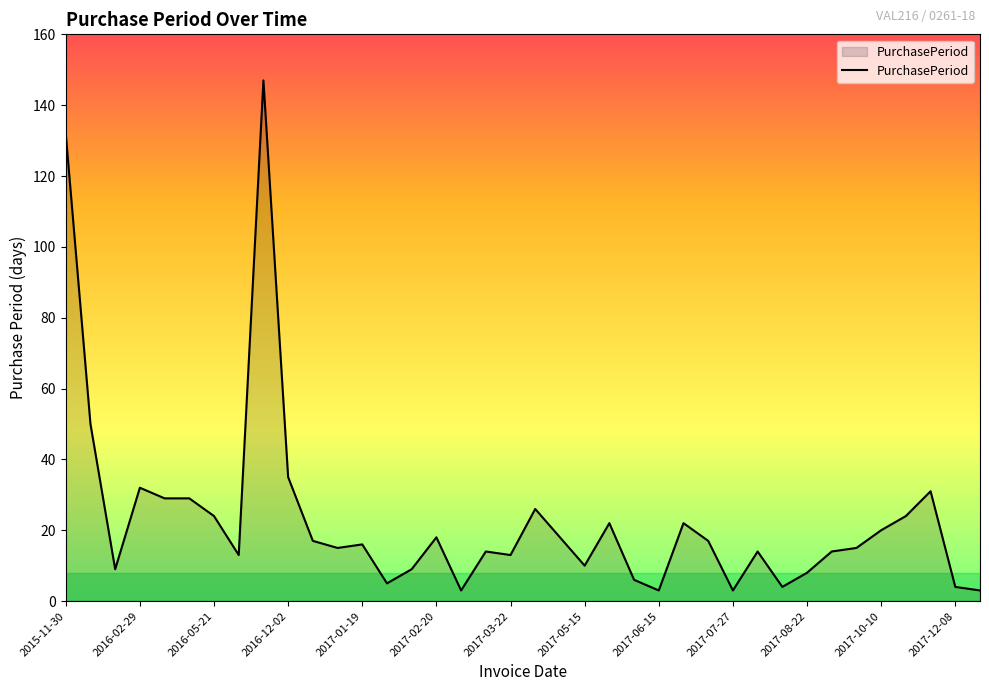

What is the difference between the maximum and minimum values?

144